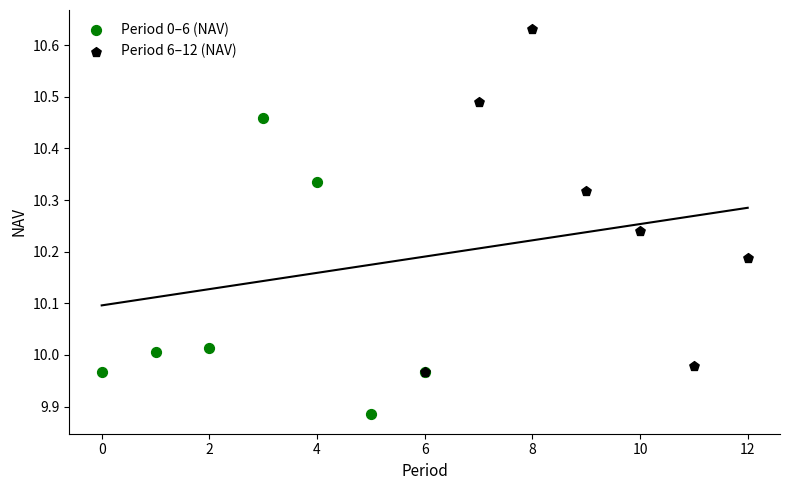

Which series has the widest spread of Y values?

Period 6–12 (NAV)